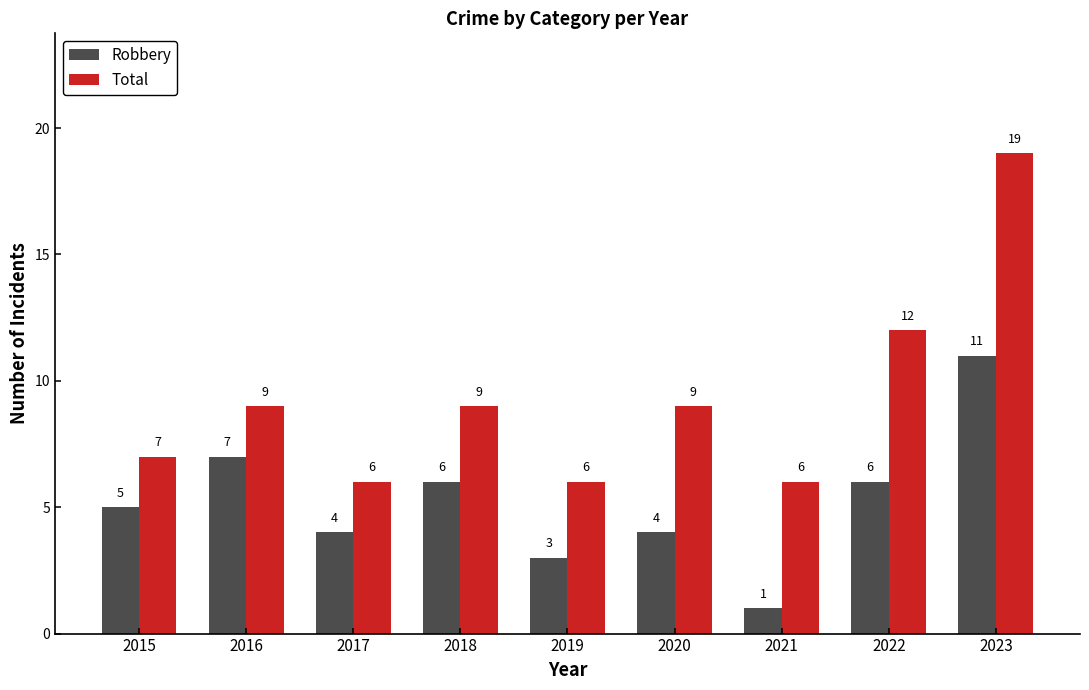

How many groups of bars are there?

9